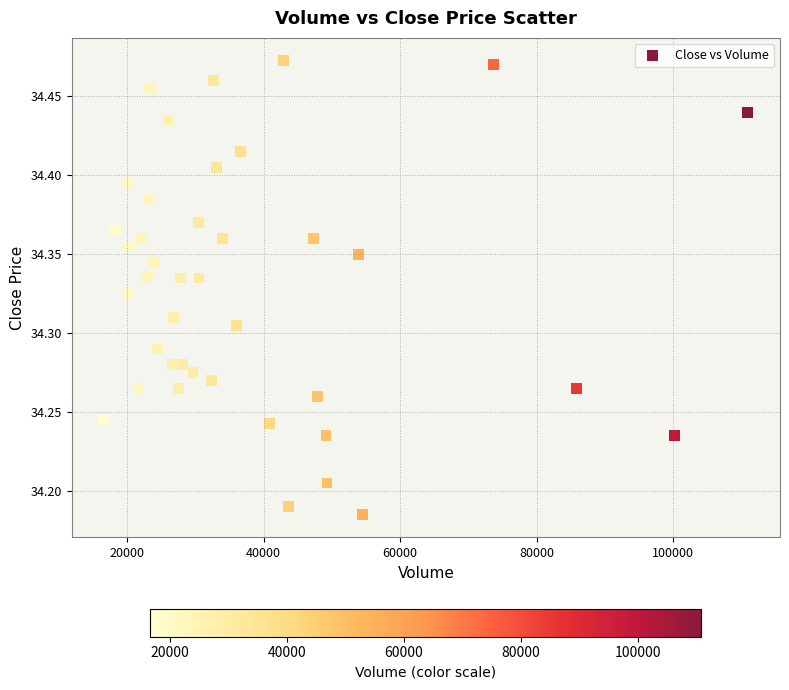

What is the range of X values (max minus min)?

94310.0